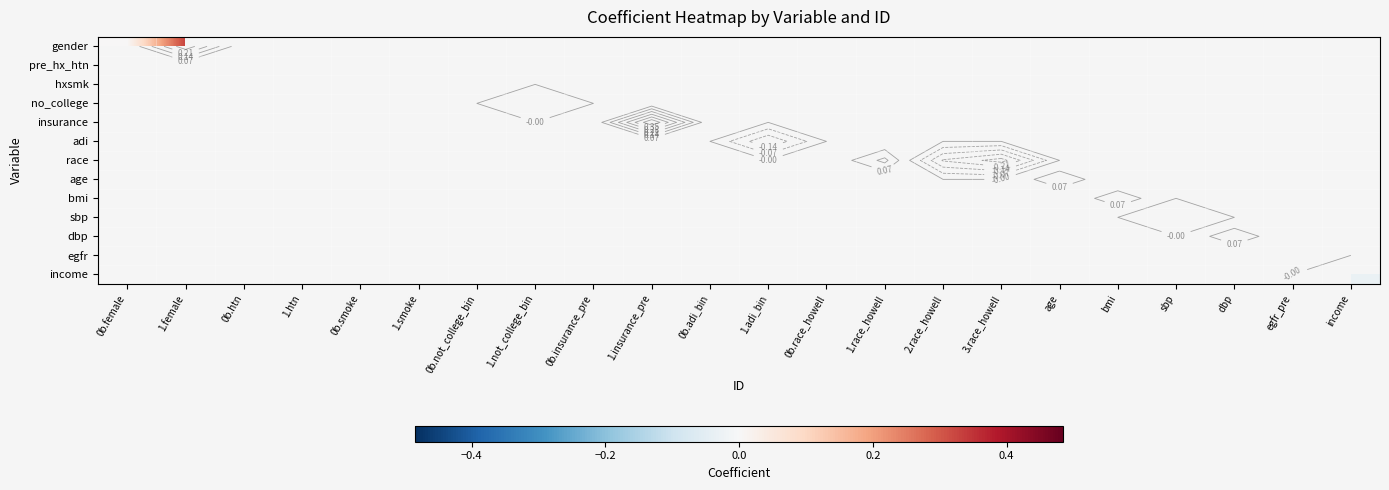

List the series in order of their overall mean, lowest first.

gender, pre_hx_htn, hxsmk, no_college, insurance, adi, race, age, bmi, sbp, dbp, egfr, income